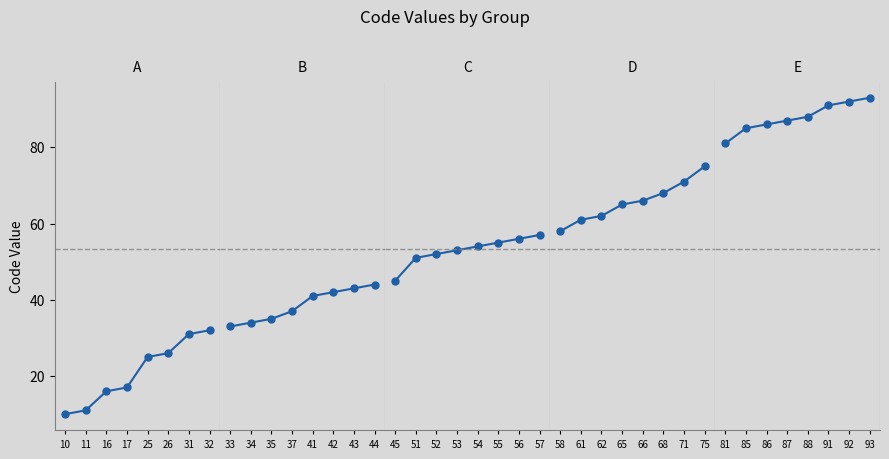

How many distinct data groups are displayed?

5